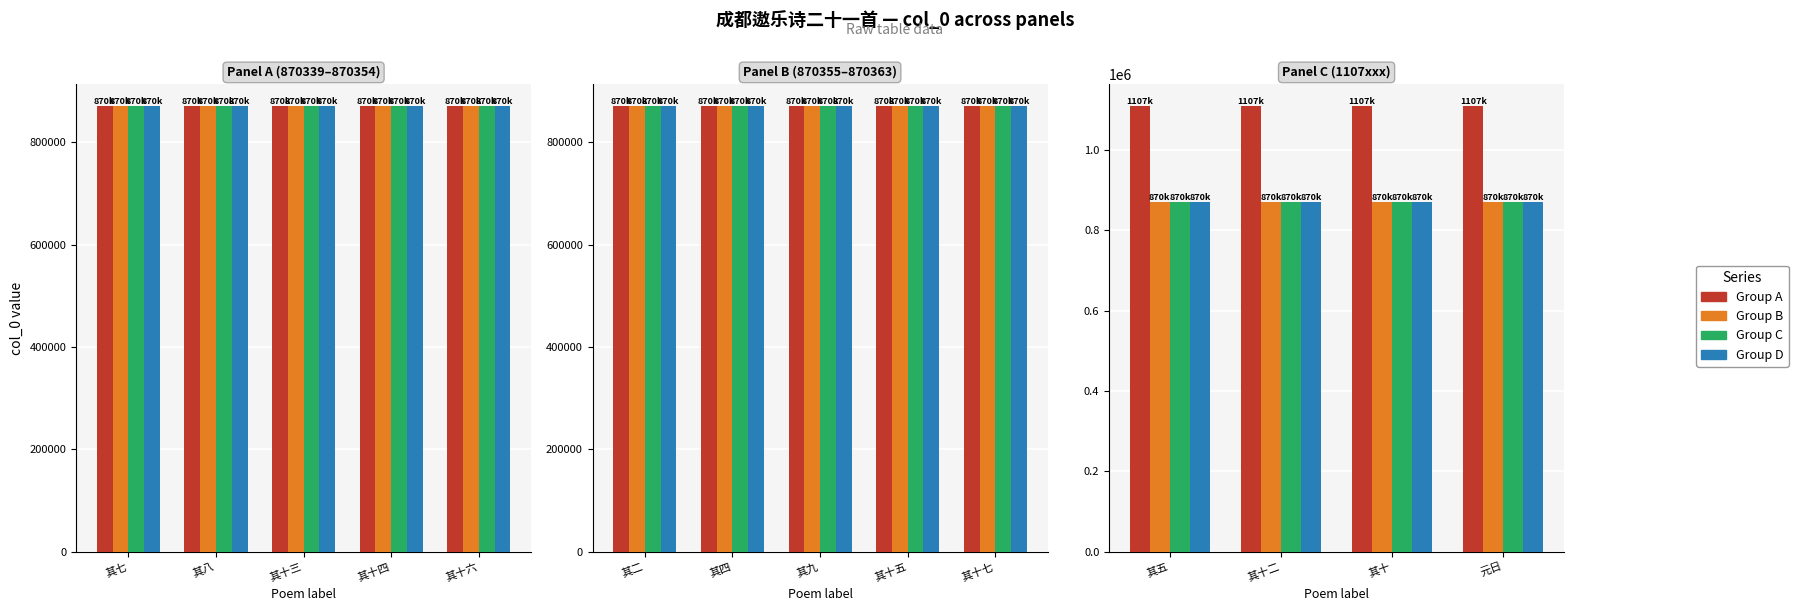

What are all the series names shown in the legend?

Group A, Group B, Group C, Group D